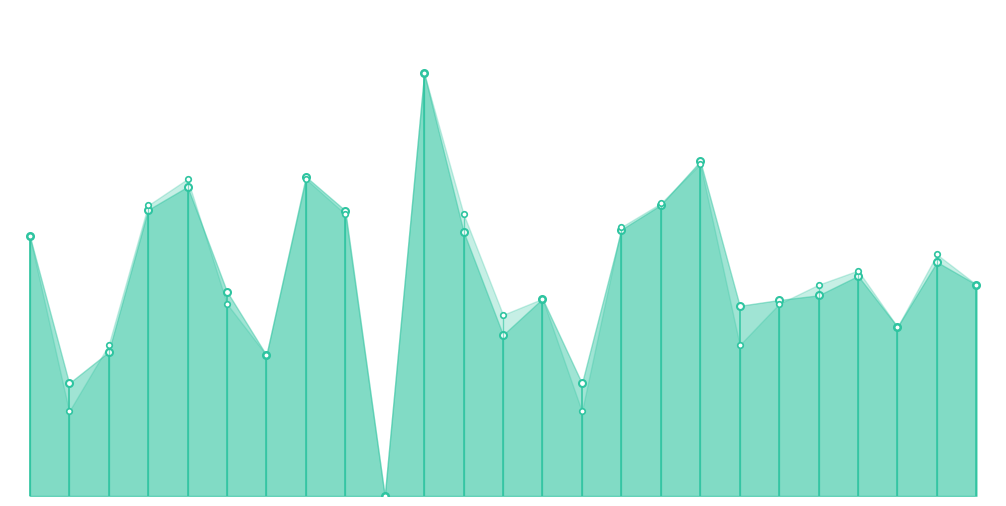

Which has a higher value, 24 or 19?

24